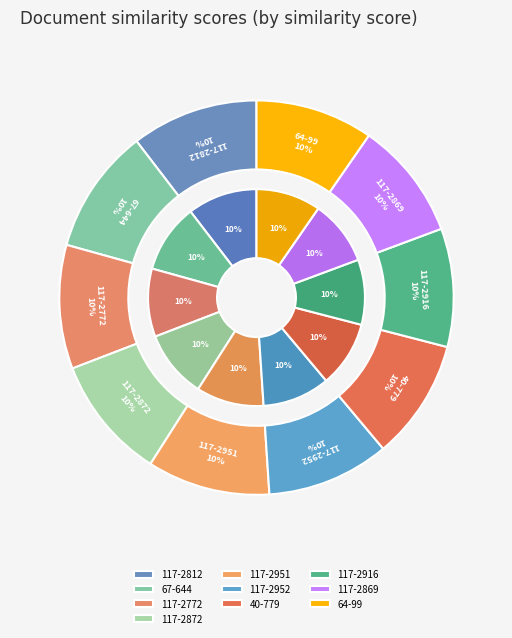

Do 117 - Национални приоритети (2812) and 117 - Национални приоритети (2869) together represent more than half of the pie?

No